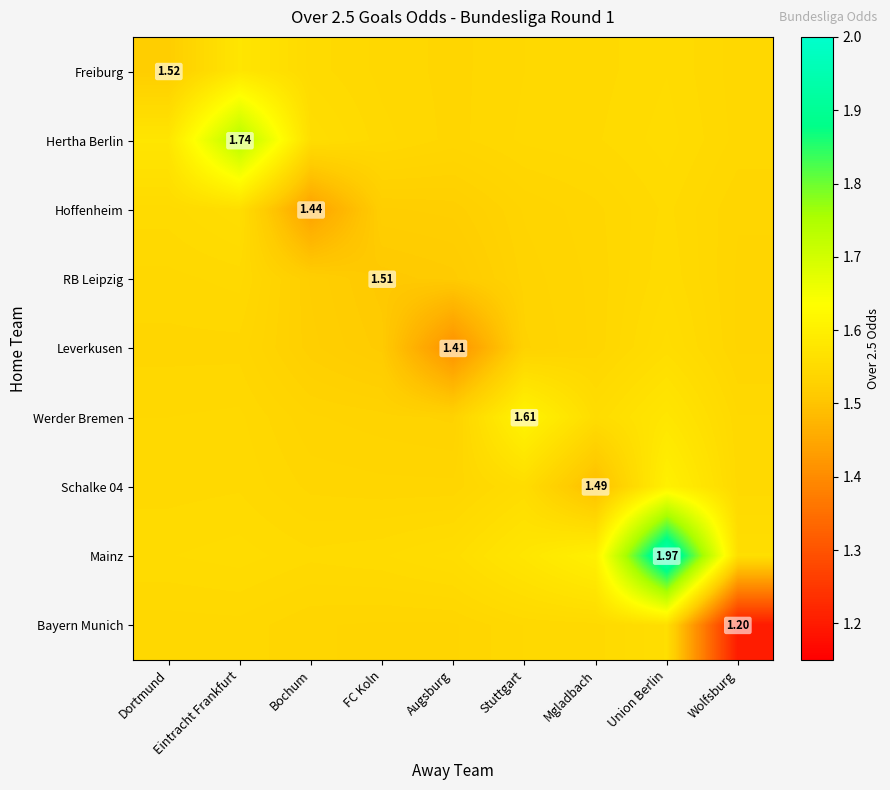

Count the Hertha Berlin values in the range 1 to 2.

9